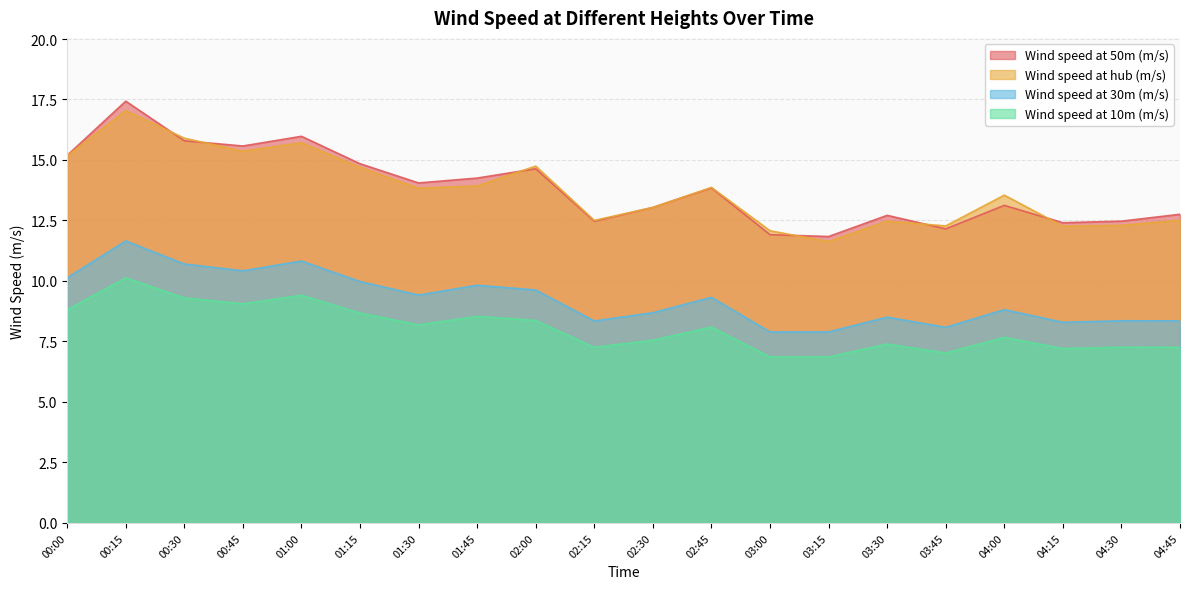

Rank the series by their maximum value, from lowest to highest.

Wind speed at 10m (m/s), Wind speed at 30m (m/s), Wind speed at hub (m/s), Wind speed at 50m (m/s)